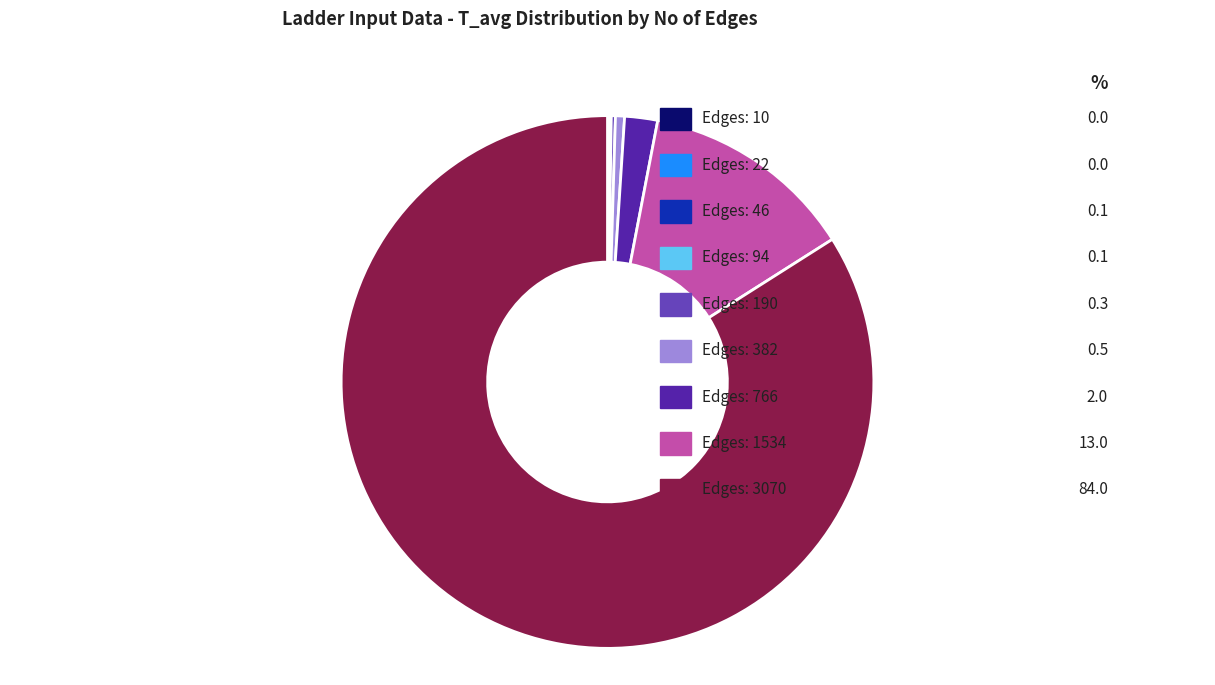

Does any single category account for the majority?

Yes